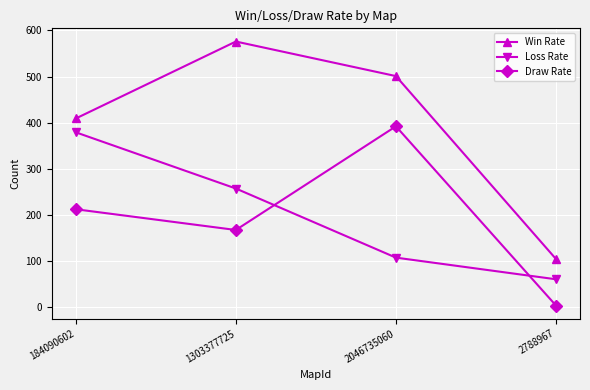

How many categories are shown in the chart?

4